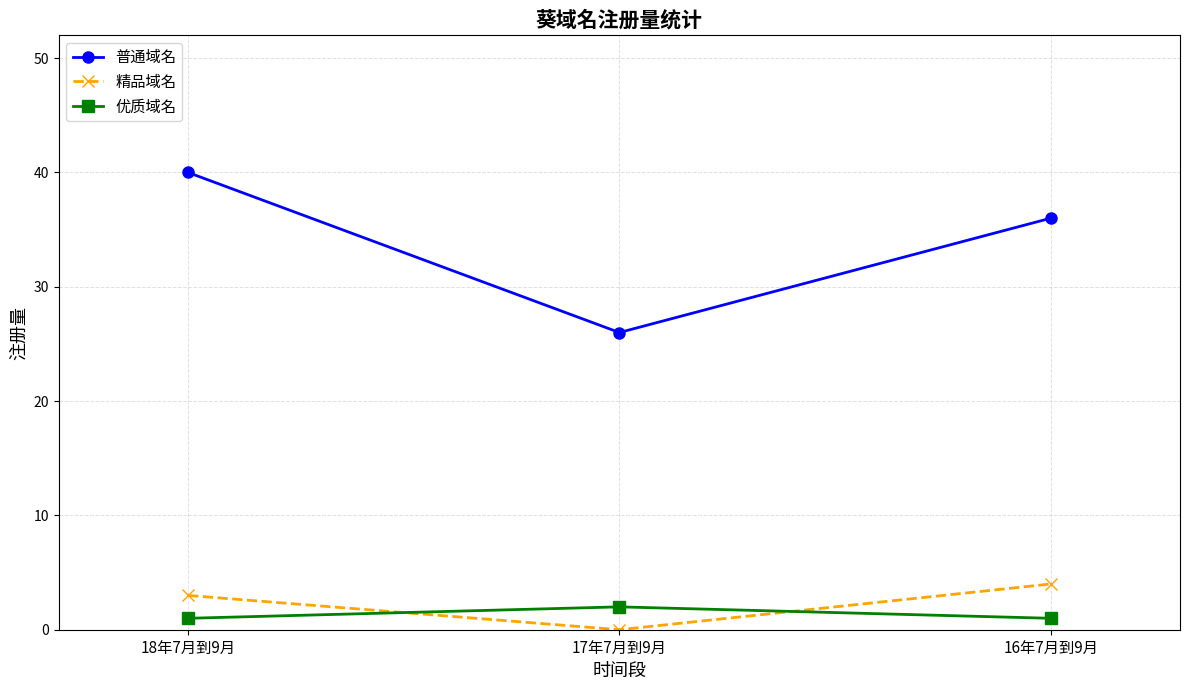

At how many categories does at least one series exceed 16?

3